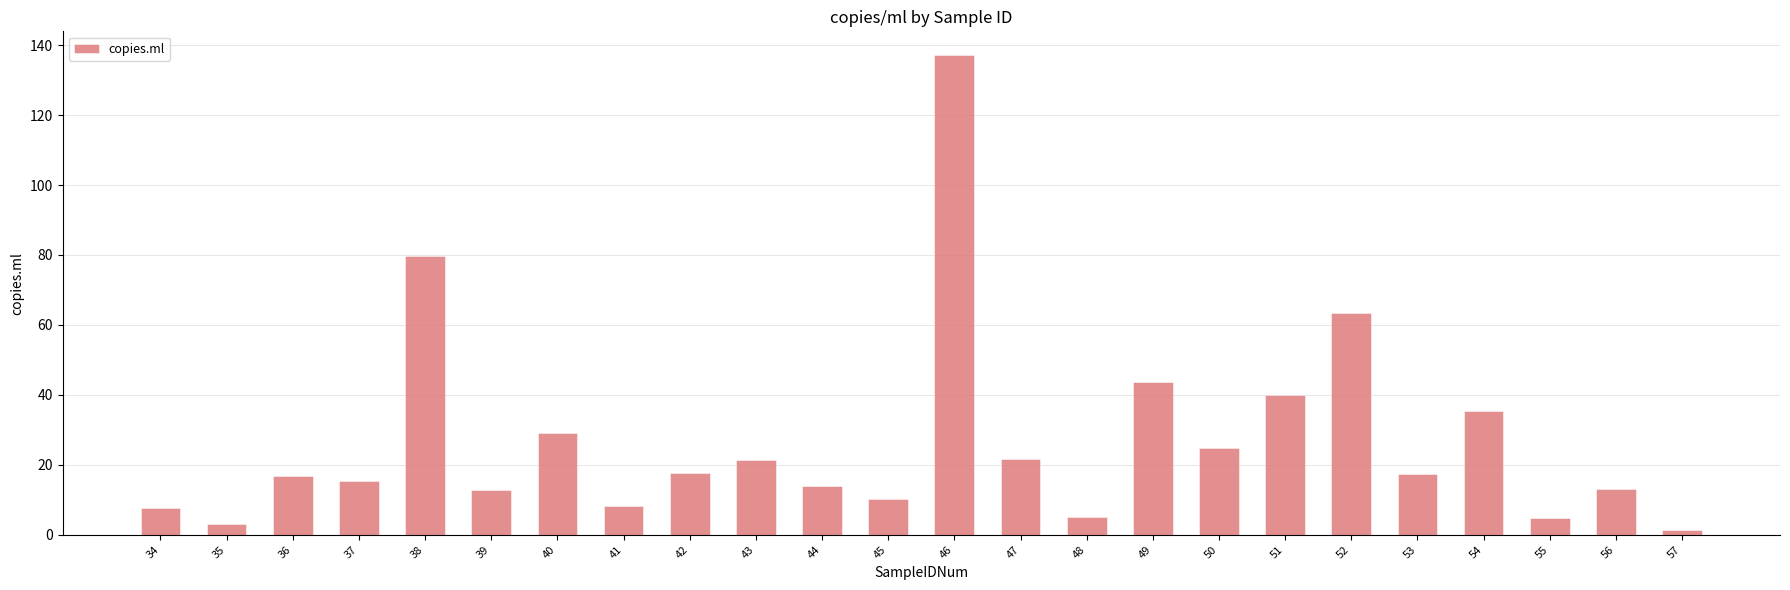

Approximately how many times larger is the value at 51 compared to 35?

13.4